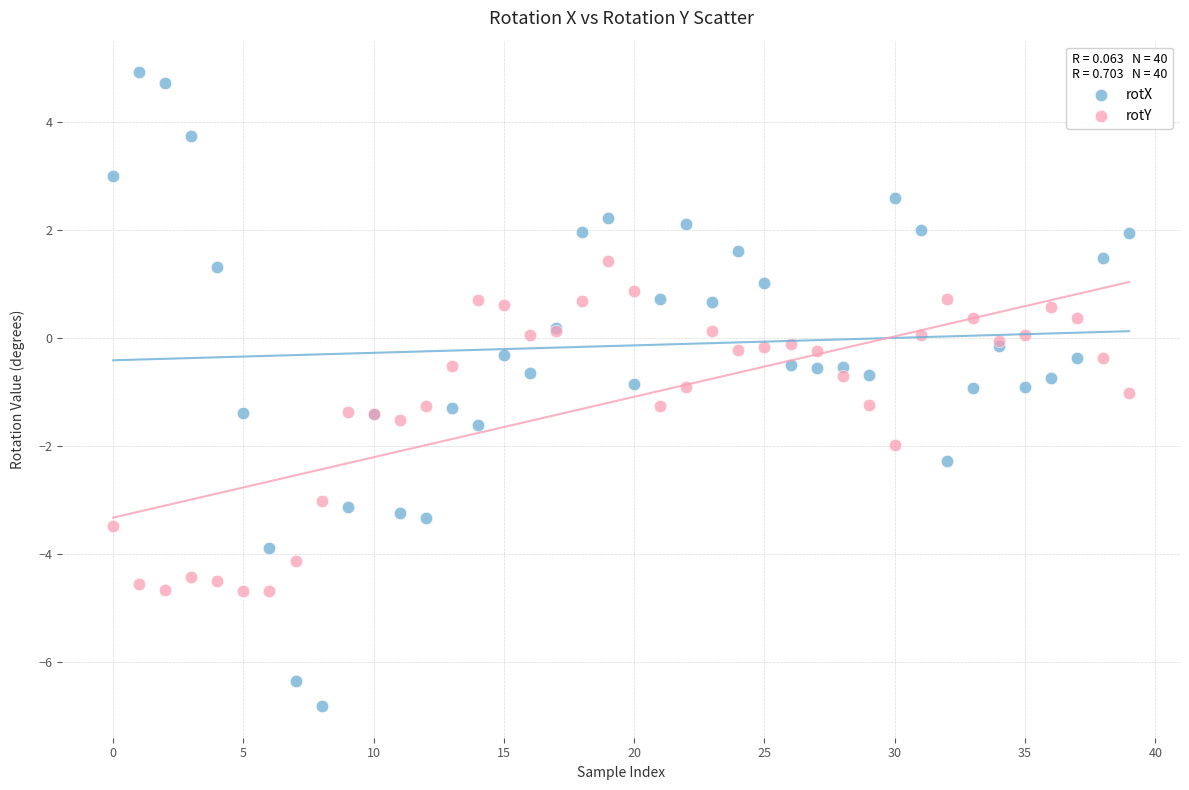

Which series contains the lowest Y value?

rotX